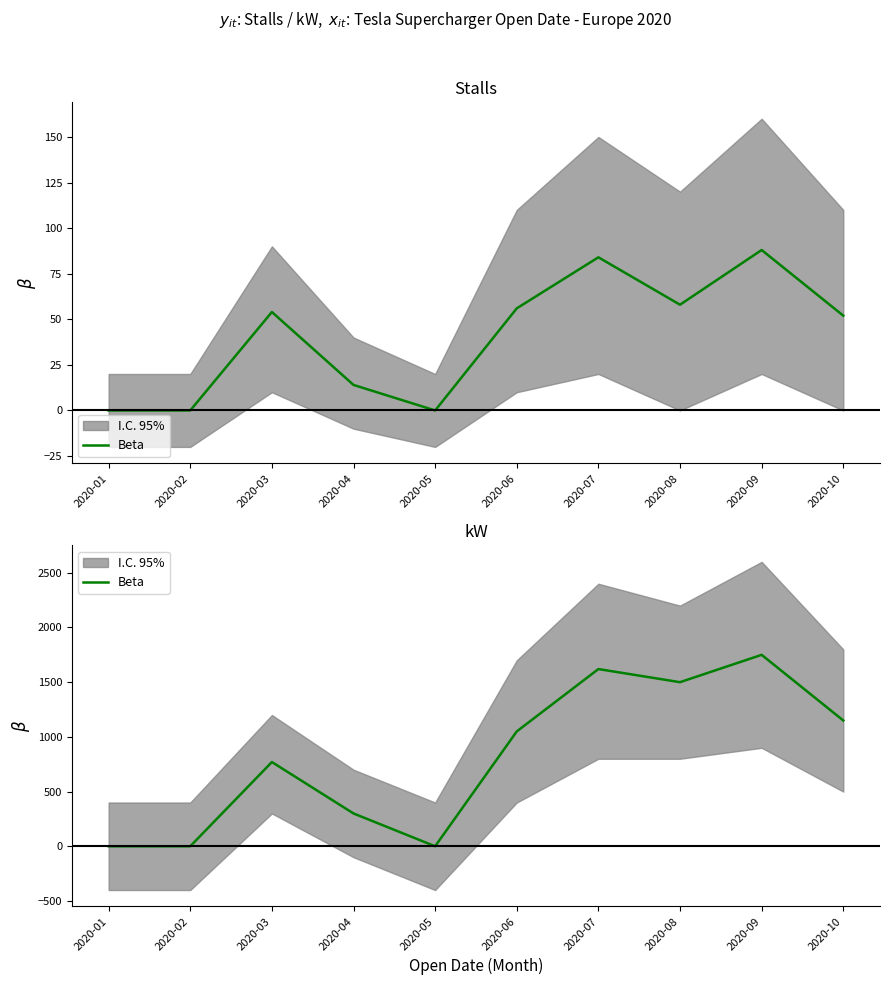

Rank the categories by value from lowest to highest.

2020-01, 2020-02, 2020-05, 2020-04, 2020-03, 2020-06, 2020-10, 2020-08, 2020-07, 2020-09